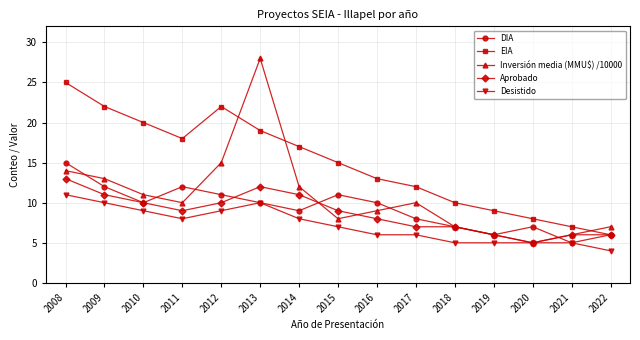

Where is the first local maximum for DIA?

2011